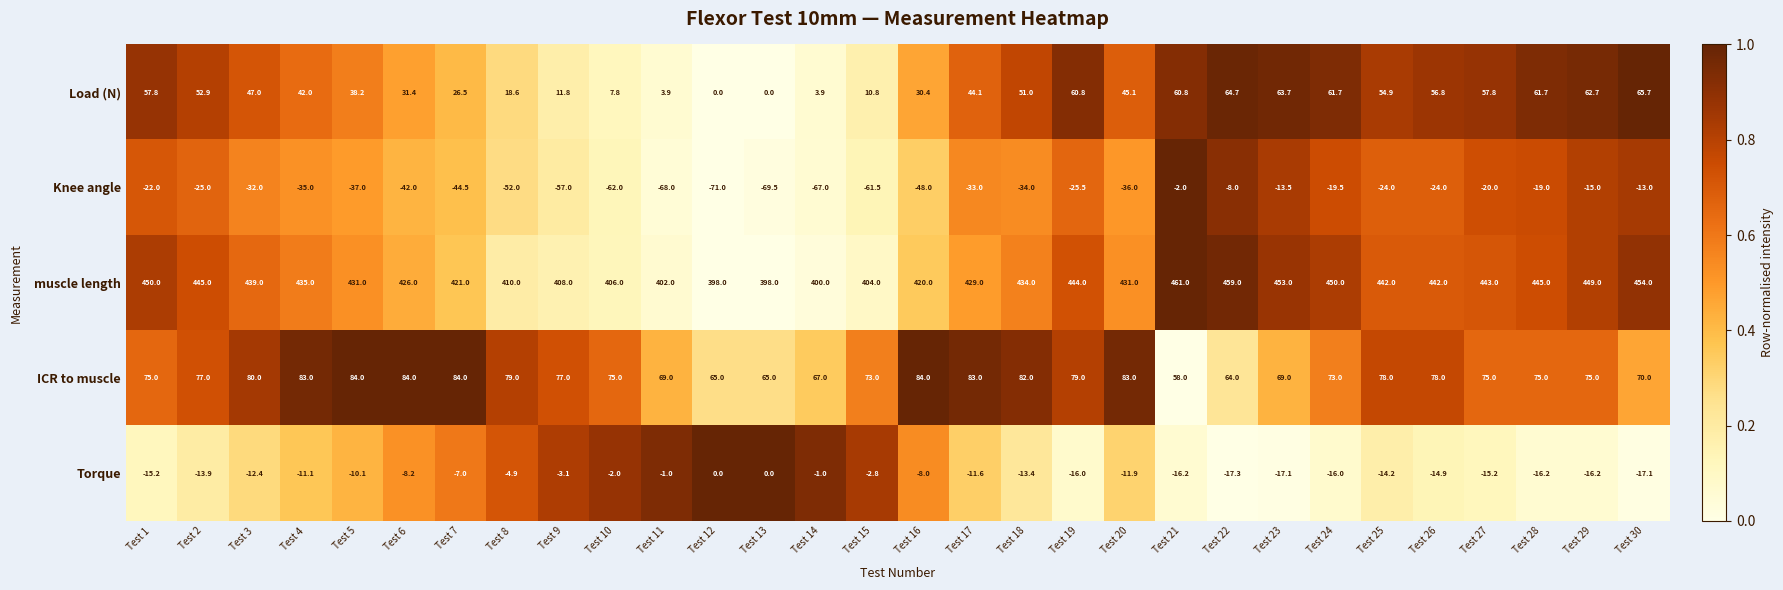

Rank the series at Test 5 from lowest to highest value.

Knee angle, Torque, Load (N), ICR to muscle, muscle length